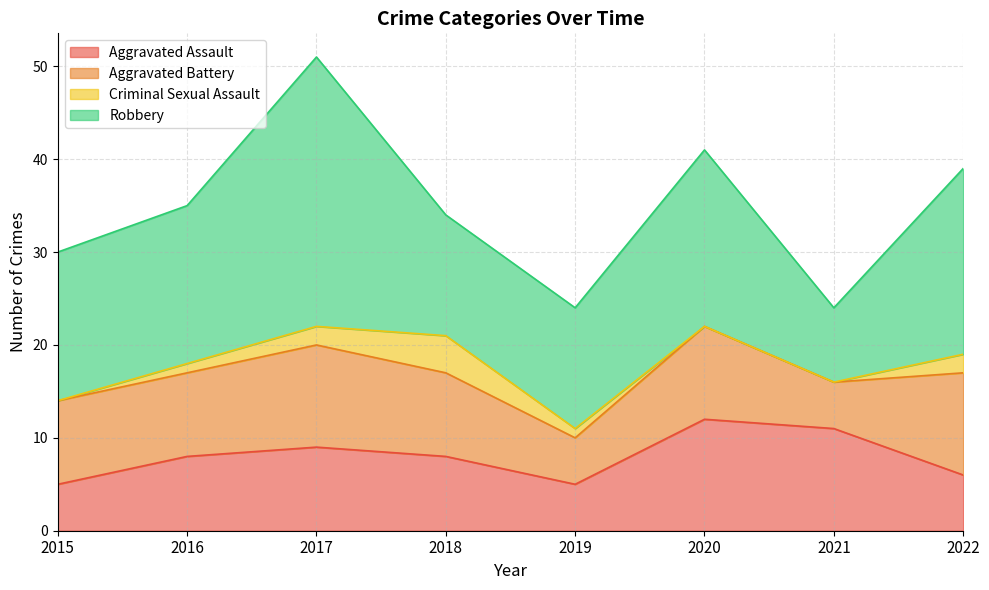

Count the Aggravated Assault values in the range 6 to 11.

5